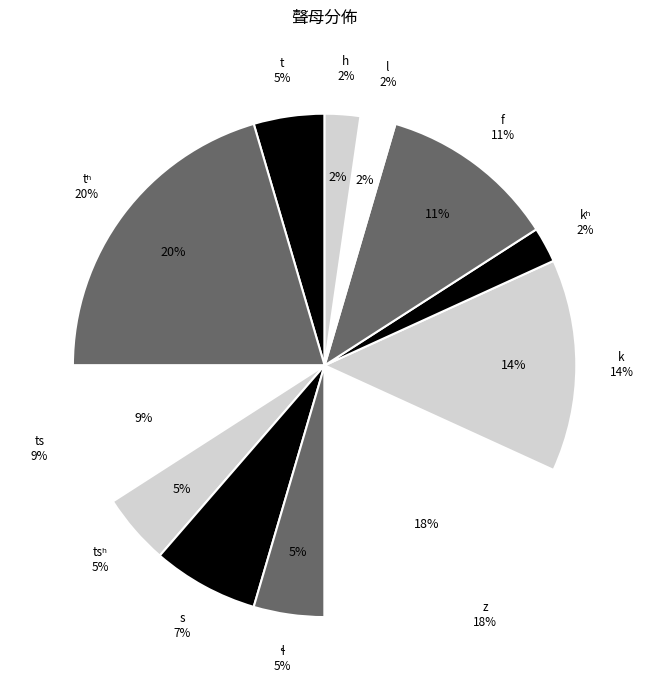

Combined, what portion of the pie is h and z?

20.5%